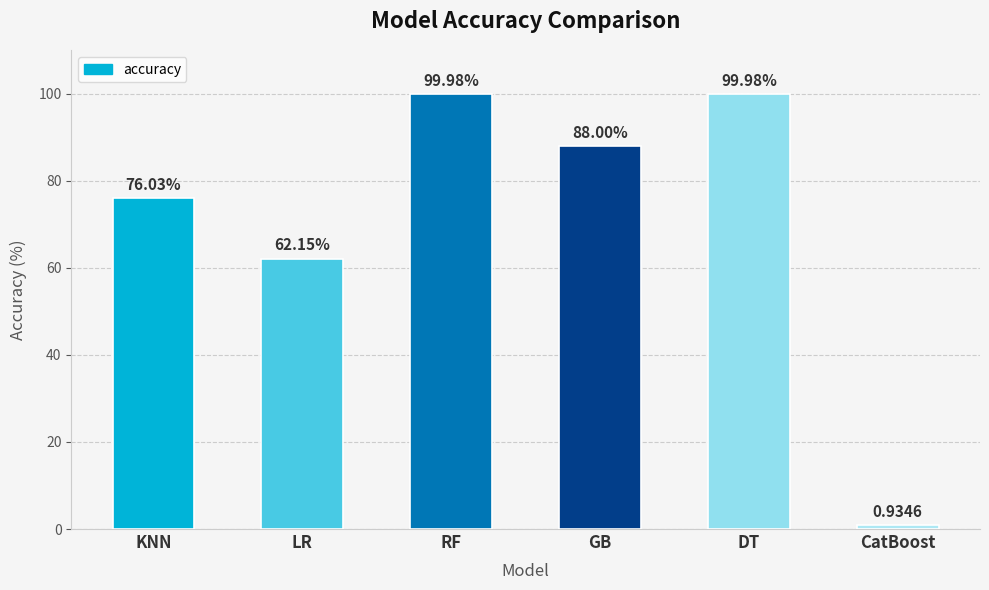

At which label is the value closest to 50?

LR